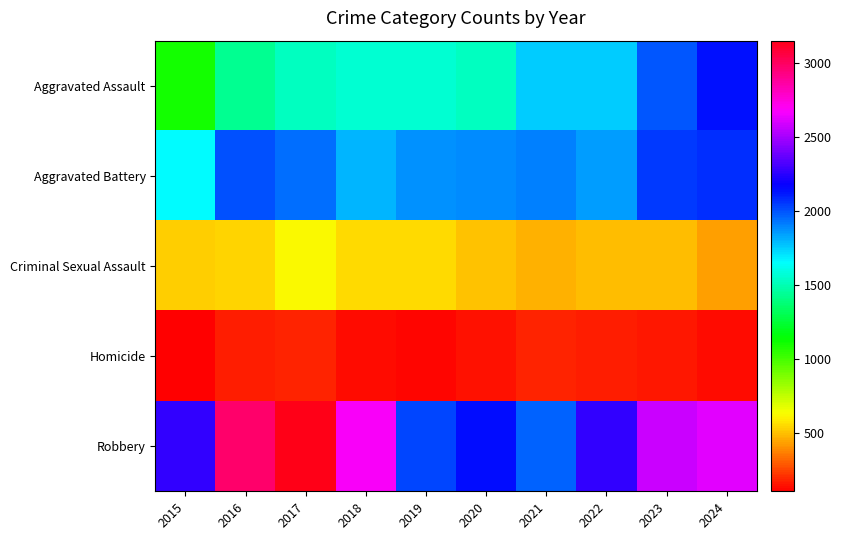

Reading left to right, transcribe all the data shown in this chart.

Aggravated Assault: 2015=1098	2016=1425	2017=1528	2018=1565	2019=1557	2020=1529	2021=1748	2022=1748	2023=1984	2024=2137
Aggravated Battery: 2015=1657	2016=2005	2017=1942	2018=1802	2019=1868	2020=1878	2021=1907	2022=1851	2023=2054	2024=2070
Criminal Sexual Assault: 2015=526	2016=533	2017=615	2018=553	2019=548	2020=504	2021=462	2022=491	2023=493	2024=432
Homicide: 2015=103	2016=170	2017=176	2018=135	2019=119	2020=141	2021=175	2022=173	2023=156	2024=138
Robbery: 2015=2262	2016=2980	2017=3149	2018=2677	2019=2024	2020=2147	2021=1968	2022=2257	2023=2575	2024=2622